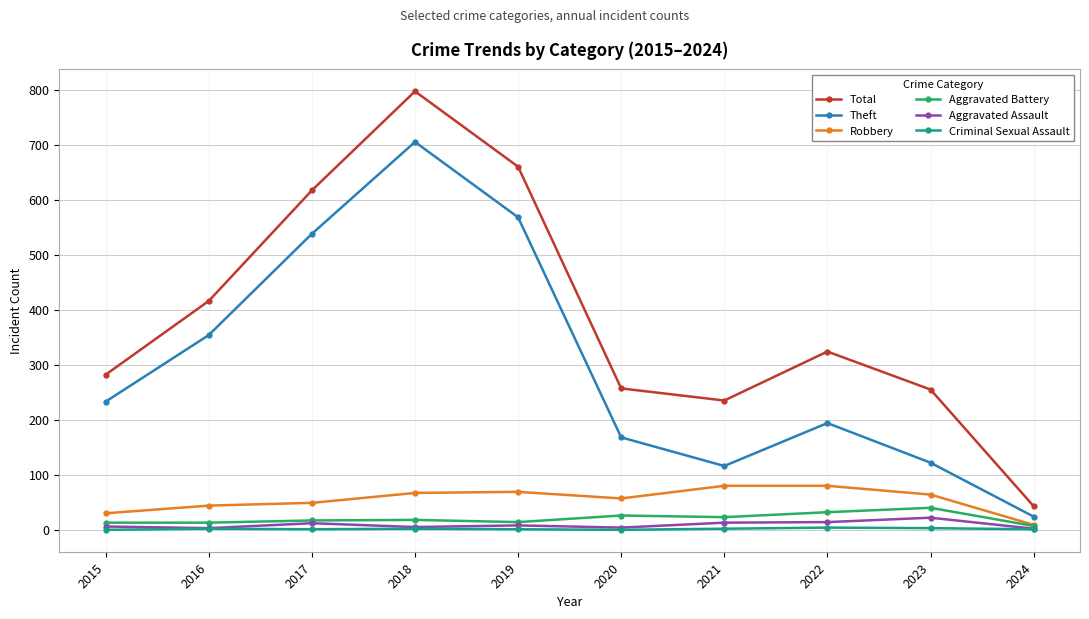

Between 2017 and 2024, which series saw the biggest shift?

Total